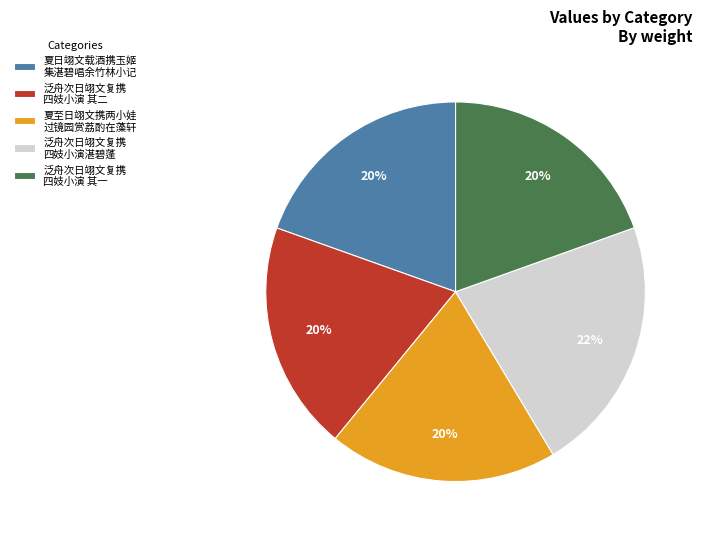

How many segments does this pie chart have?

5